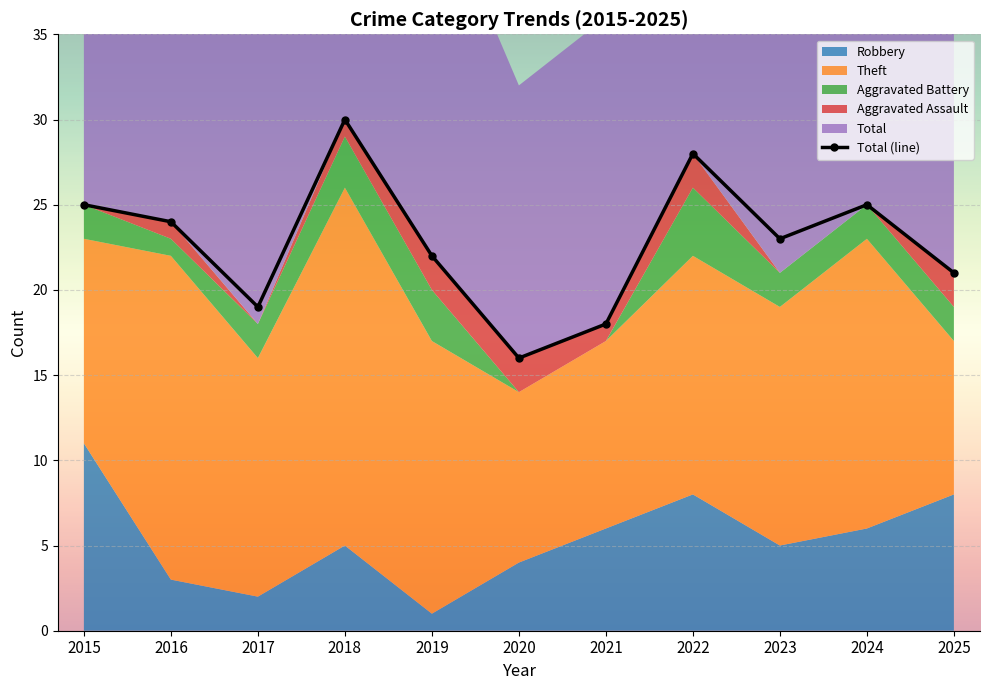

True or false: Total (line) has more than 0 points higher than both neighbors.

True